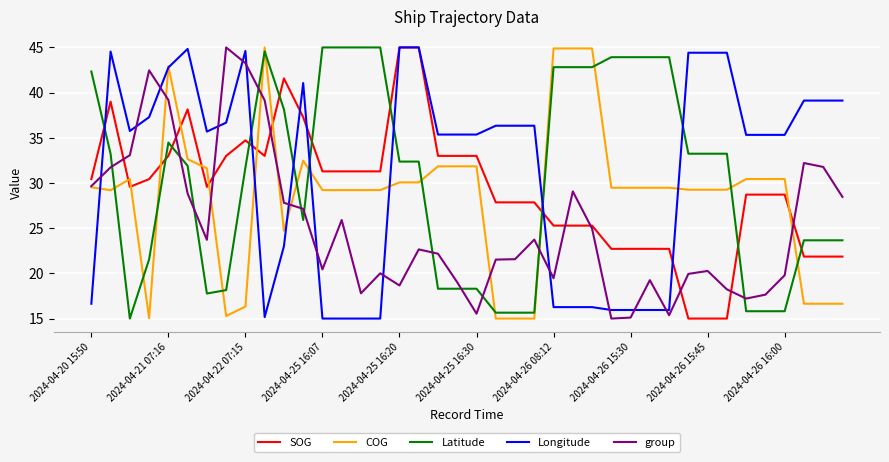

Which series ends up on top after the final intersection of Latitude and COG?

Latitude